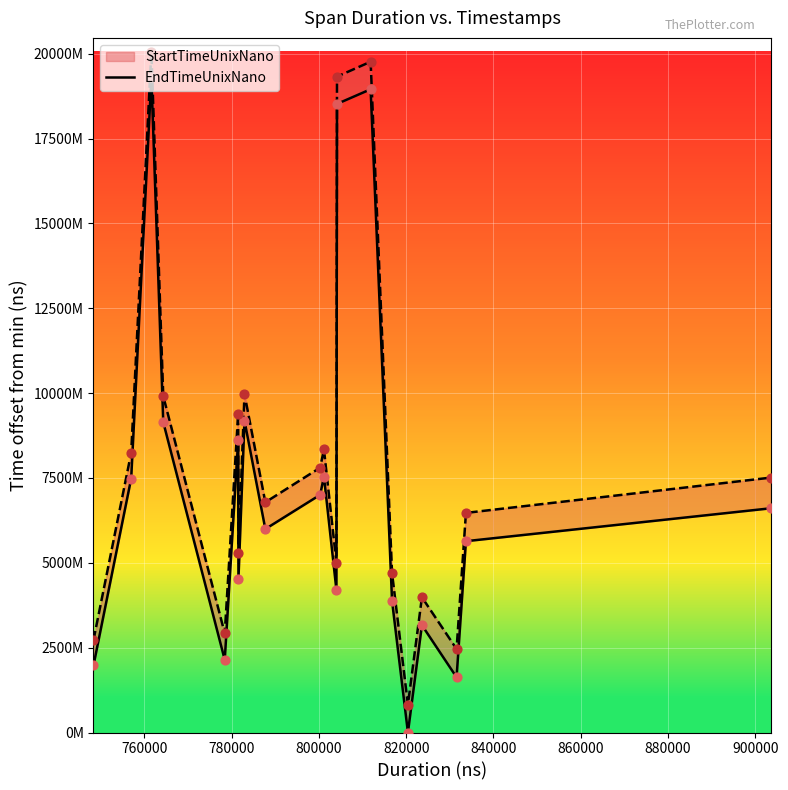

Which series has the largest total across all categories?

EndTimeUnixNano